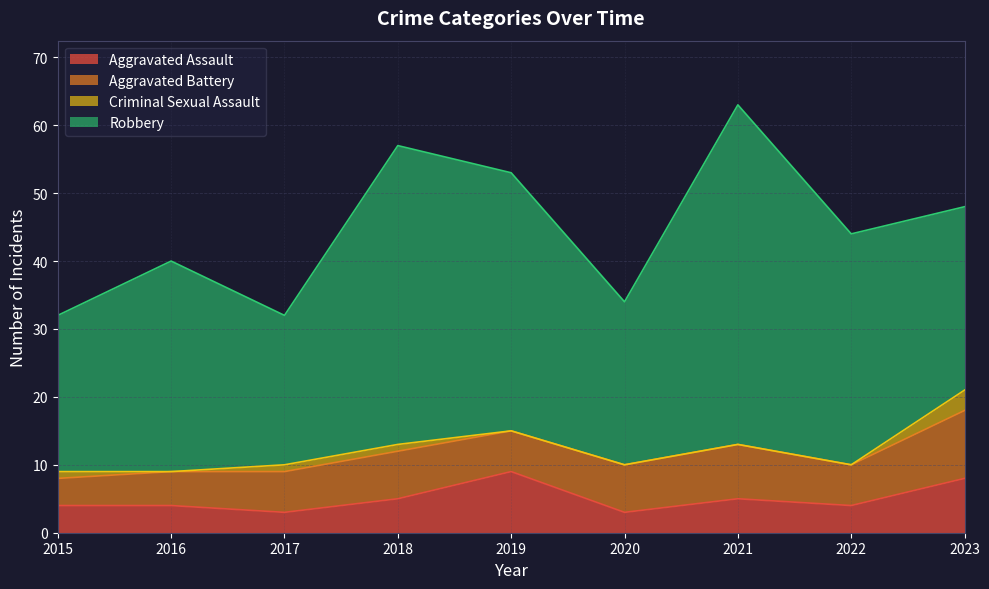

At which category is the sum across all series the highest?

2021